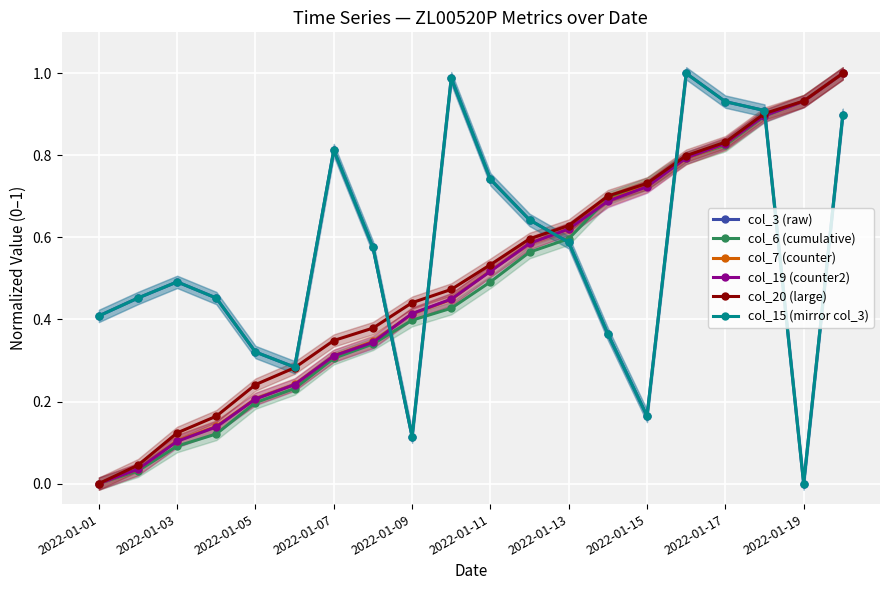

The value of col_15 (mirror col_3) at 2022-01-17 is 0.9. True or false?

True